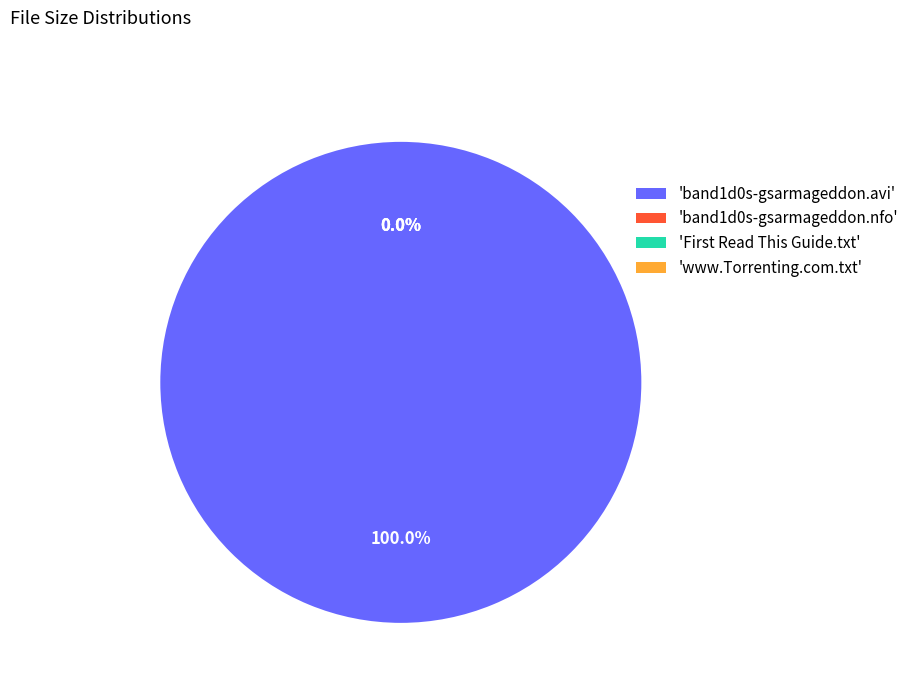

How many slices are in this pie chart?

4